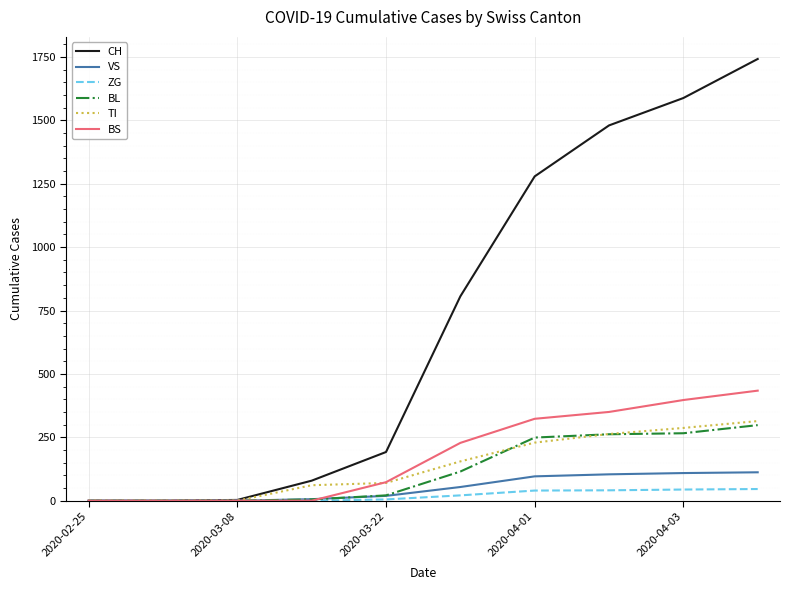

What are all the series names shown in the legend?

CH, VS, ZG, BL, TI, BS